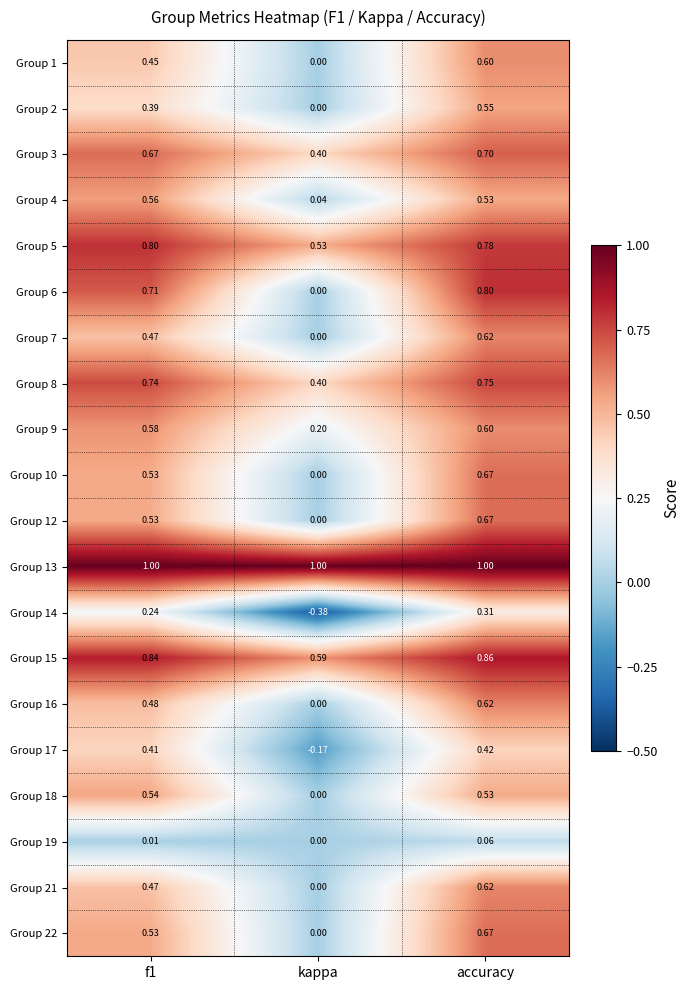

At which category is the sum across all series the highest?

accuracy